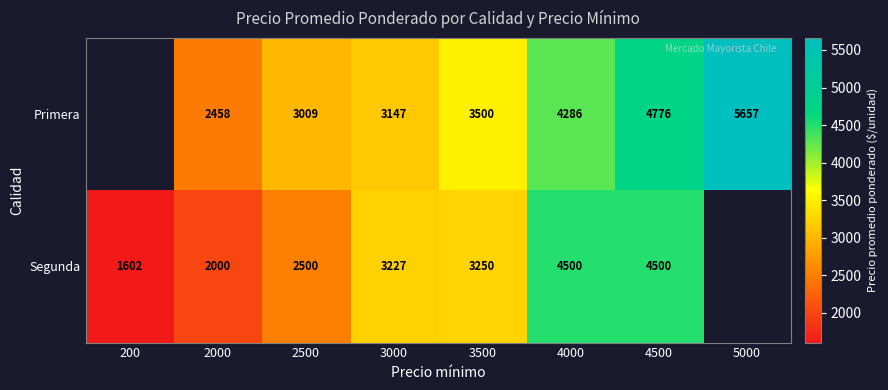

The Primera series shows 4286 at 4000. True or false?

True